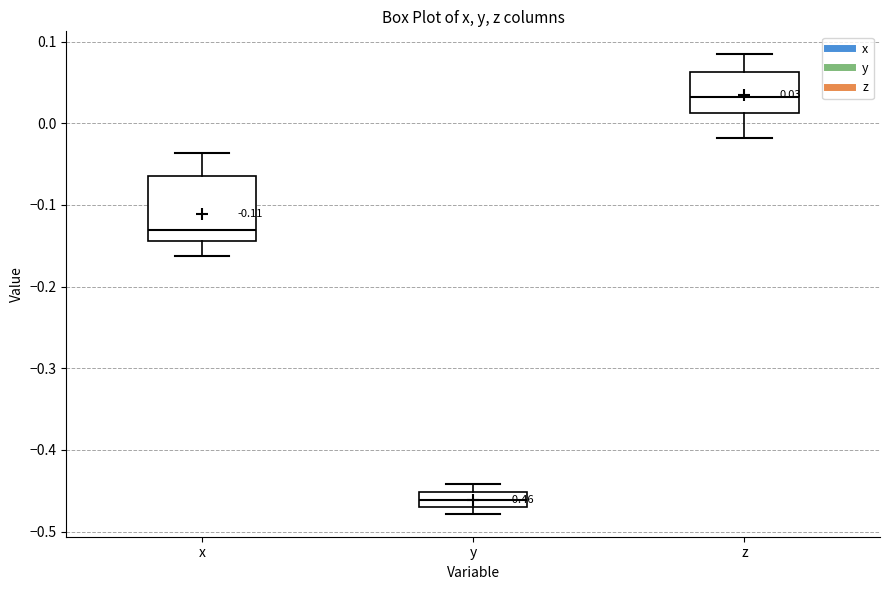

Which box has the highest median line?

z